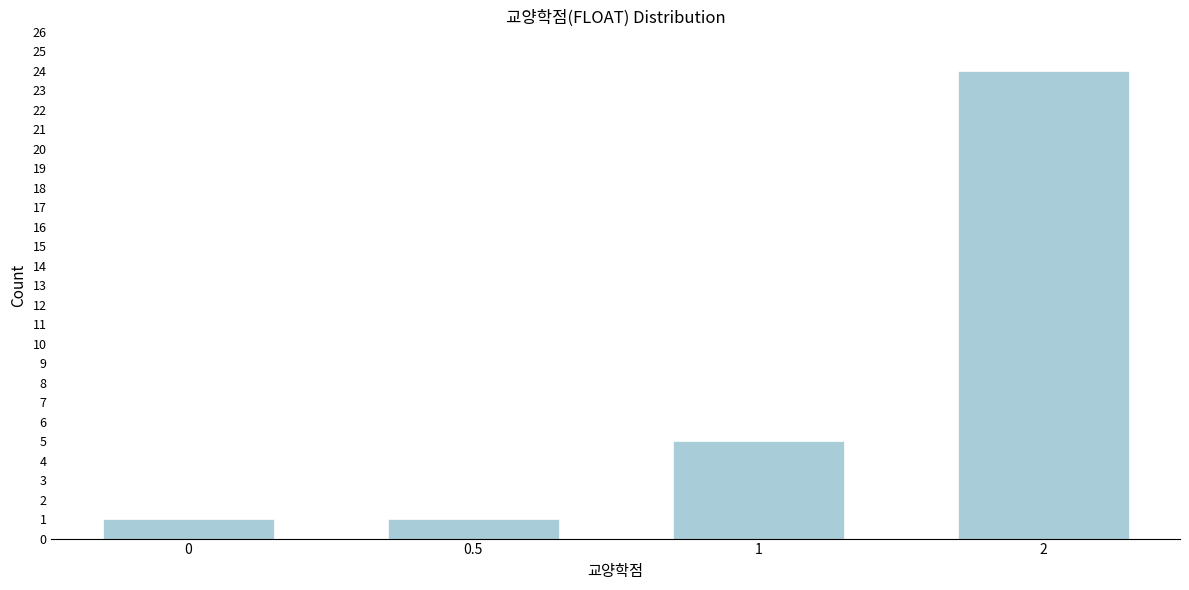

Reading left to right, transcribe all the data shown in this chart.

0=1	0.5=1	1=5	2=24